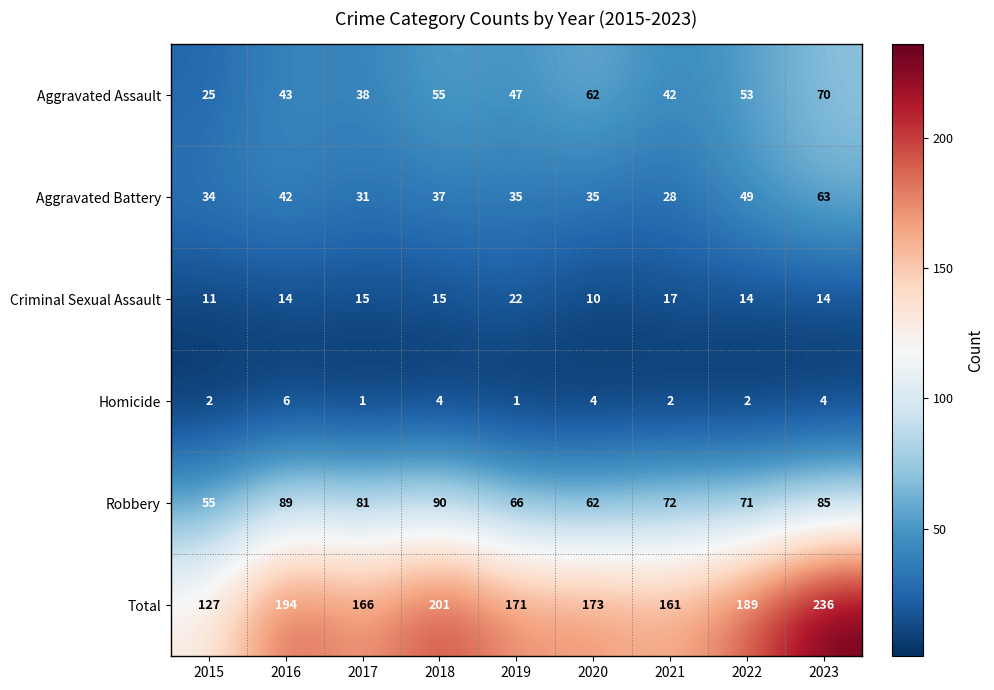

What is the difference between the highest and lowest values at 2019?

170